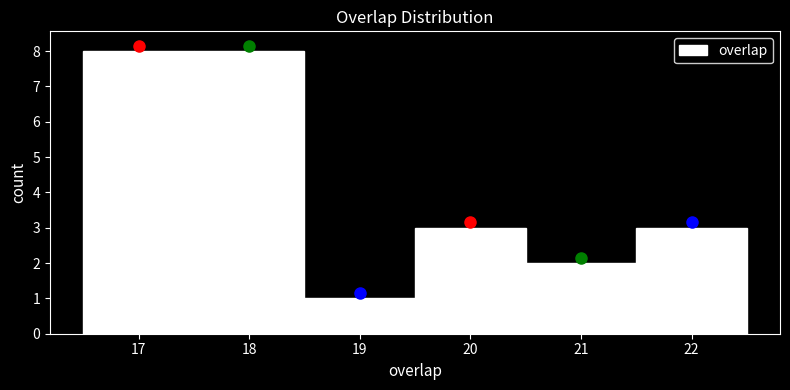

Reading left to right, transcribe this chart: for each bar, give the range it covers on the x-axis and its height. The values are not printed on the chart, so give them approximately, as read against the axis.

16.5 to 17.5: 8
17.5 to 18.5: 8
18.5 to 19.5: 1
19.5 to 20.5: 3
20.5 to 21.5: 2
21.5 to 22.5: 3